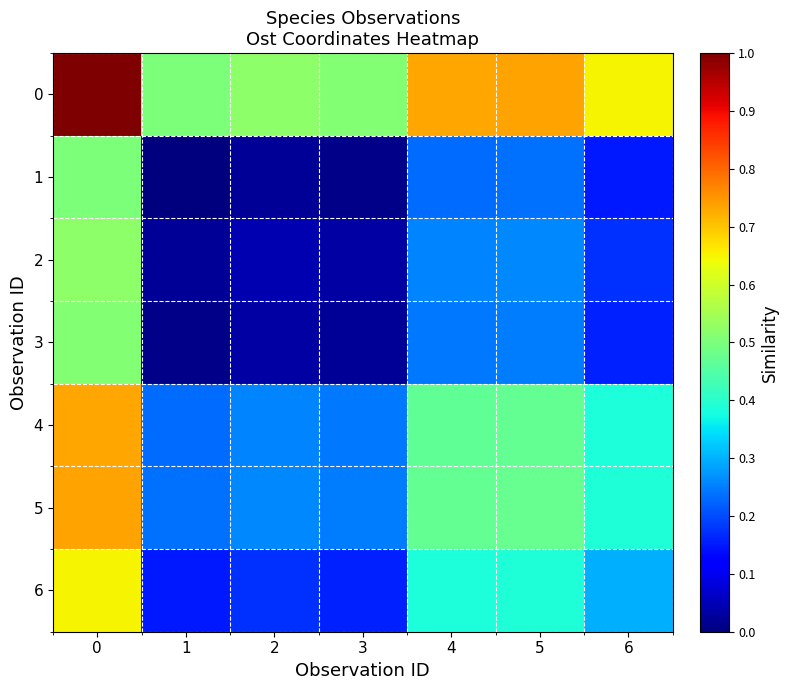

Reading left to right, extract all data points from this chart.

row_0: 1.0	0.5	0.5	0.5	0.7	0.7	0.7
row_1: 0.5	0.0	0.0	0.0	0.2	0.2	0.2
row_2: 0.5	0.0	0.0	0.0	0.3	0.3	0.2
row_3: 0.5	0.0	0.0	0.0	0.2	0.2	0.2
row_4: 0.7	0.2	0.3	0.2	0.5	0.5	0.4
row_5: 0.7	0.2	0.3	0.2	0.5	0.5	0.4
row_6: 0.7	0.2	0.2	0.2	0.4	0.4	0.3